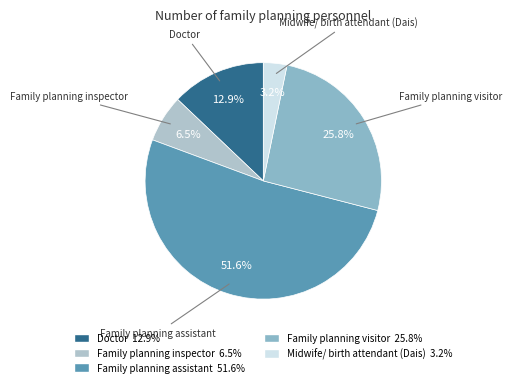

Which slice is the smallest?

Midwife/ birth attendant (Dais)